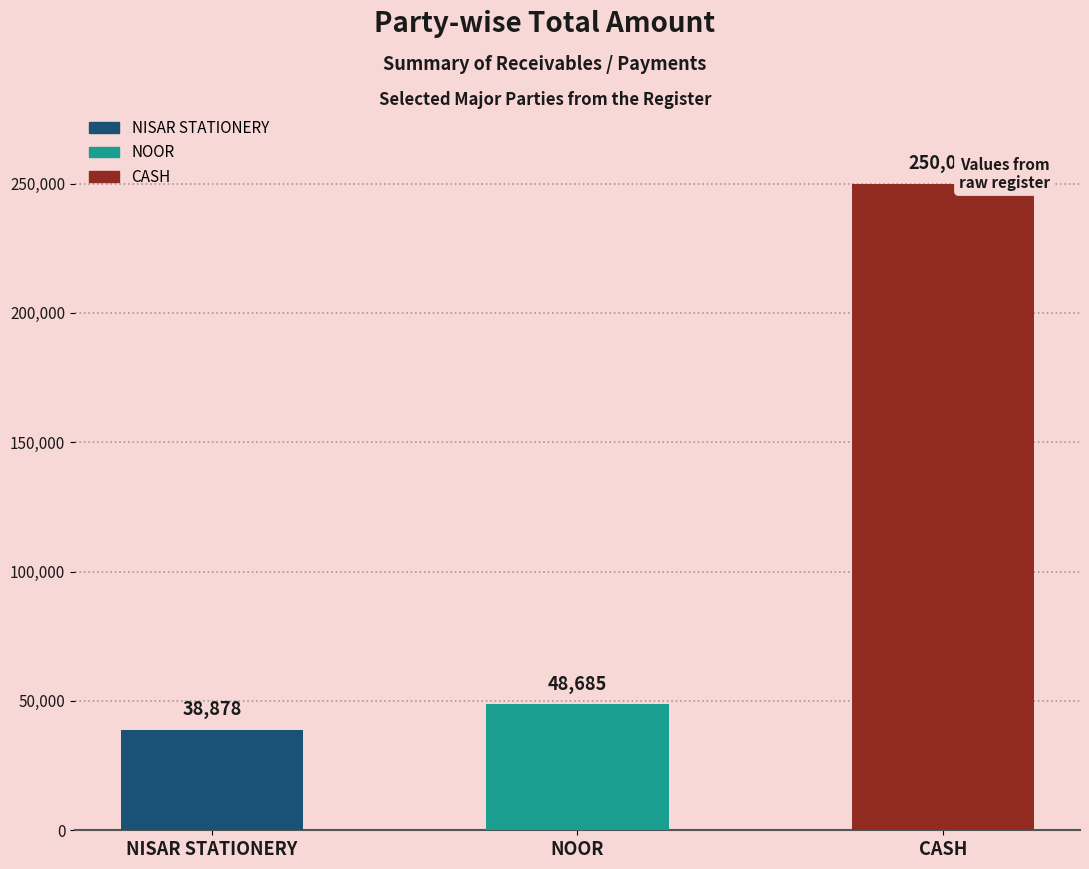

The value at NISAR STATIONERY is 38878. True or false?

True